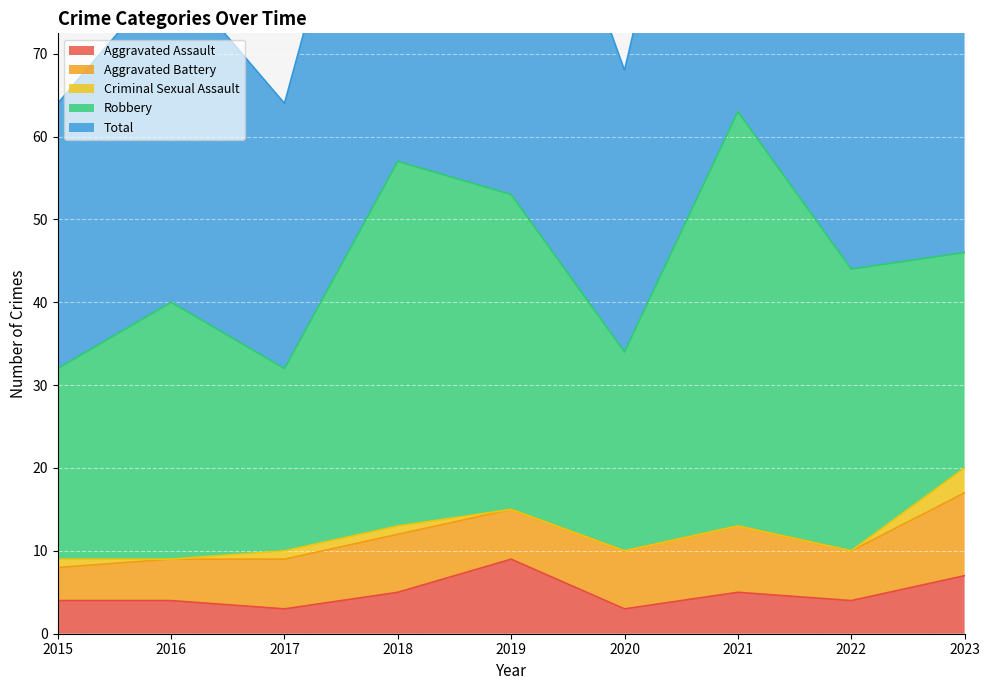

Where is the first local maximum for Robbery?

2016